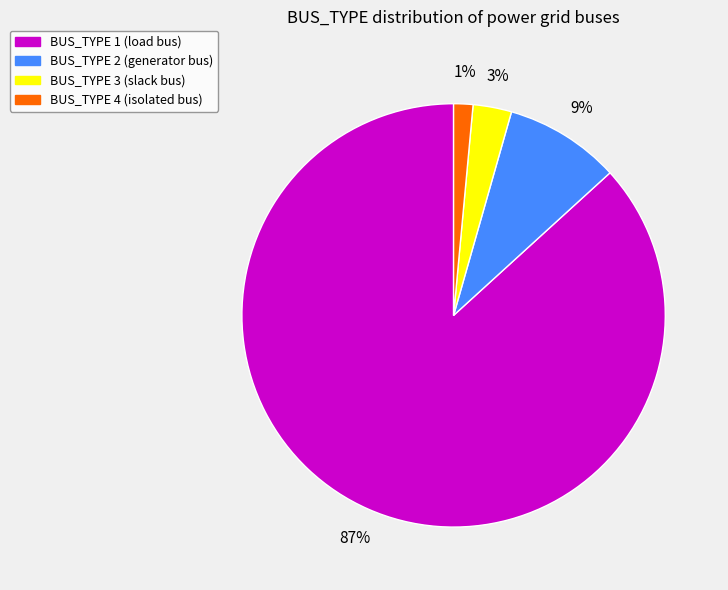

To the nearest percent, what is the difference between the BUS_TYPE 3 and BUS_TYPE 1 slice percentages?

84%